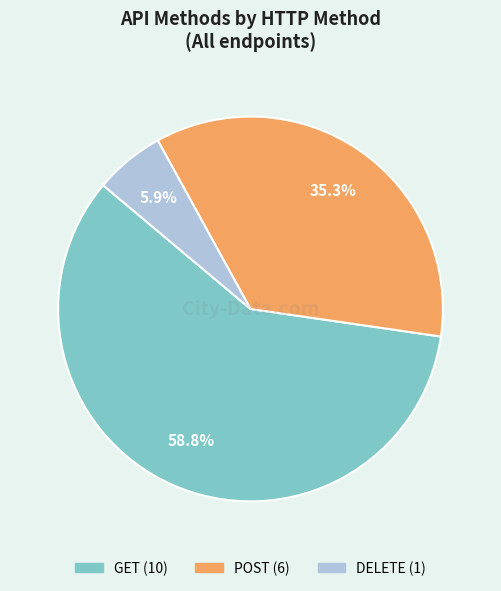

What portion of the pie excludes GET?

41.2%